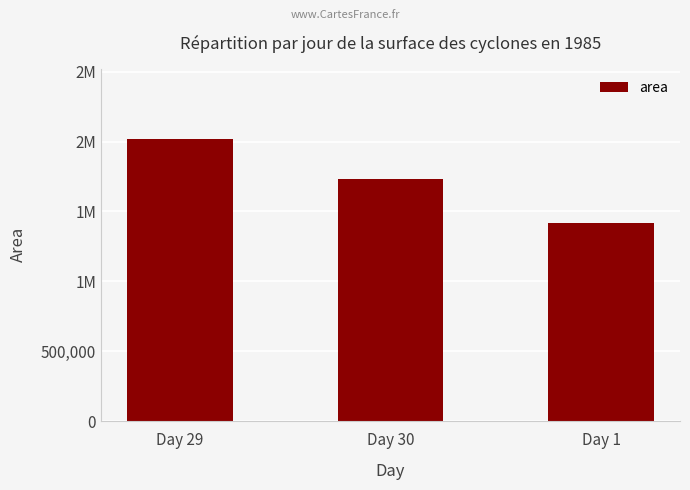

The value at Day 29 is 3445012.7. True or false?

False